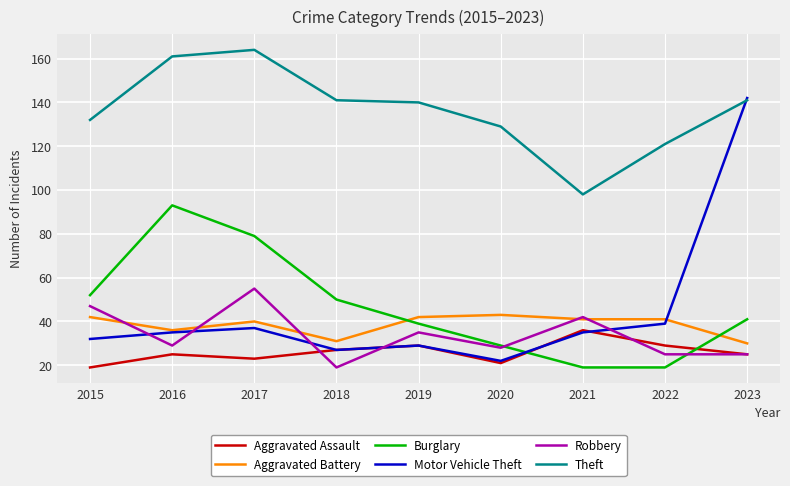

True or false: Theft has more than 2 interior local peaks.

False